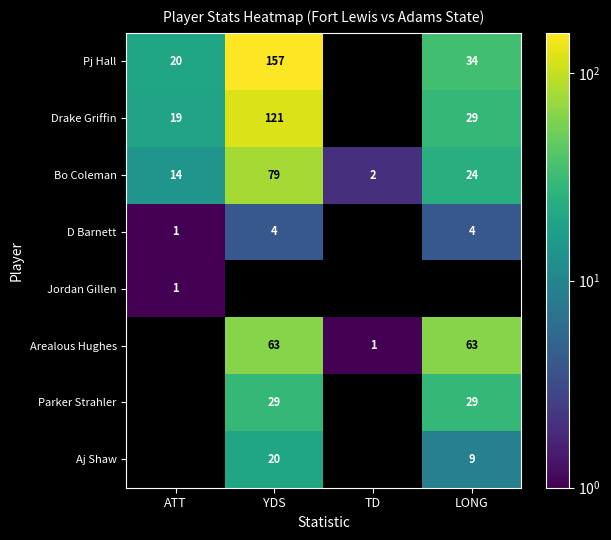

The D Barnett series shows 6 at LONG. True or false?

False